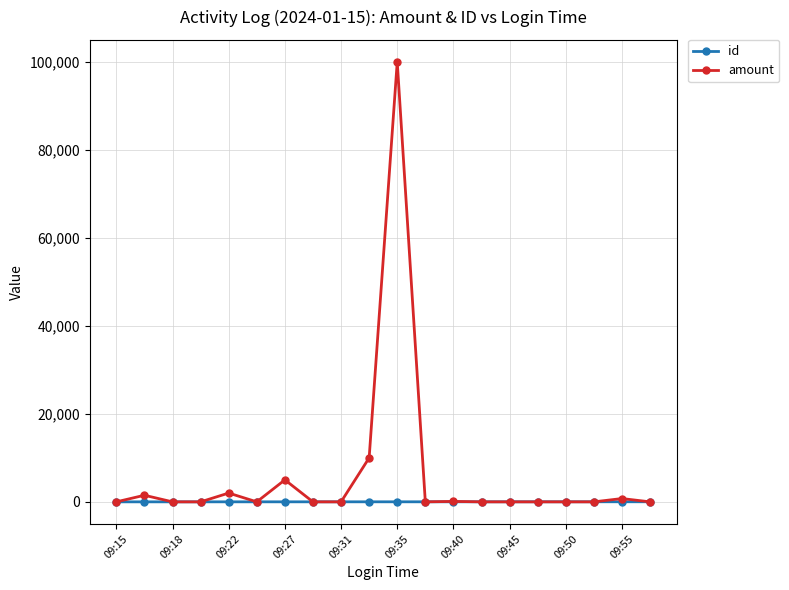

Which series has the largest range (max minus min)?

amount